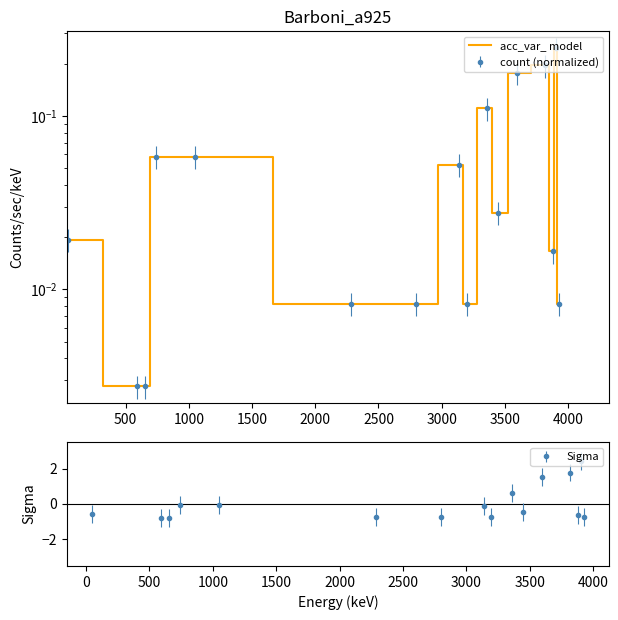

How many interior local valleys (lower than both neighbors) does the data have?

3